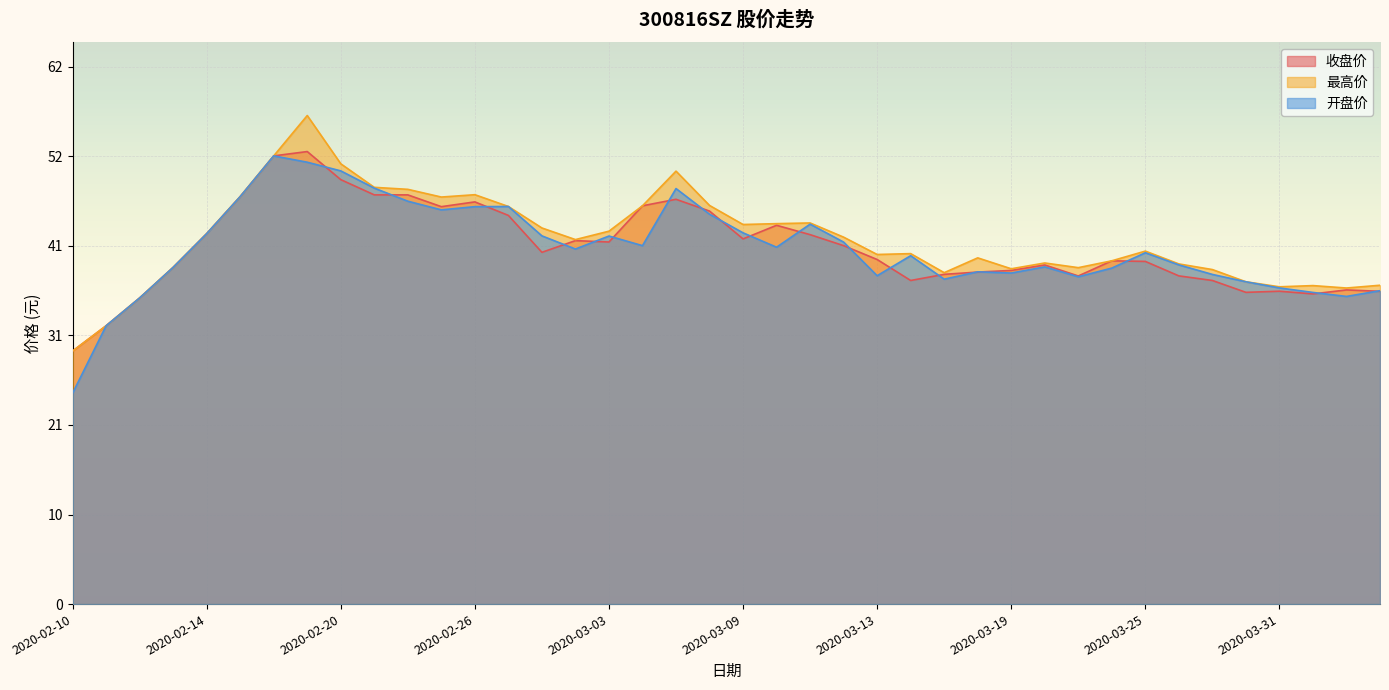

What is the label of the 30th point from the left?

2020-03-20